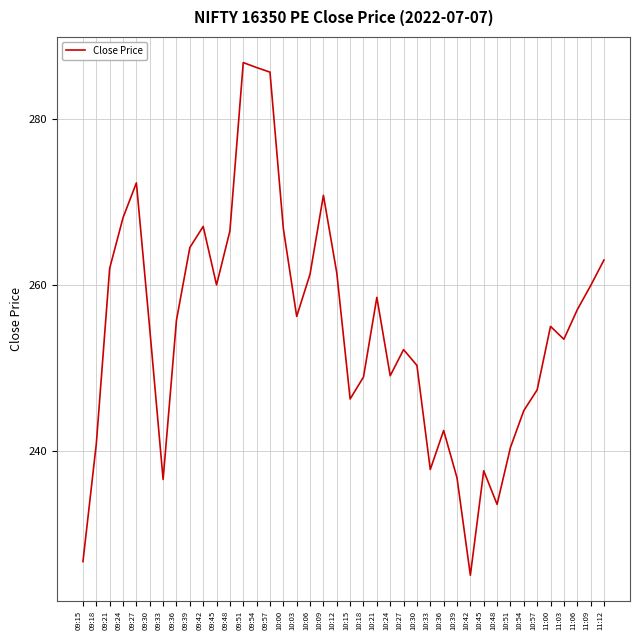

Is it true that the value at 11:03 is 385.0?

False